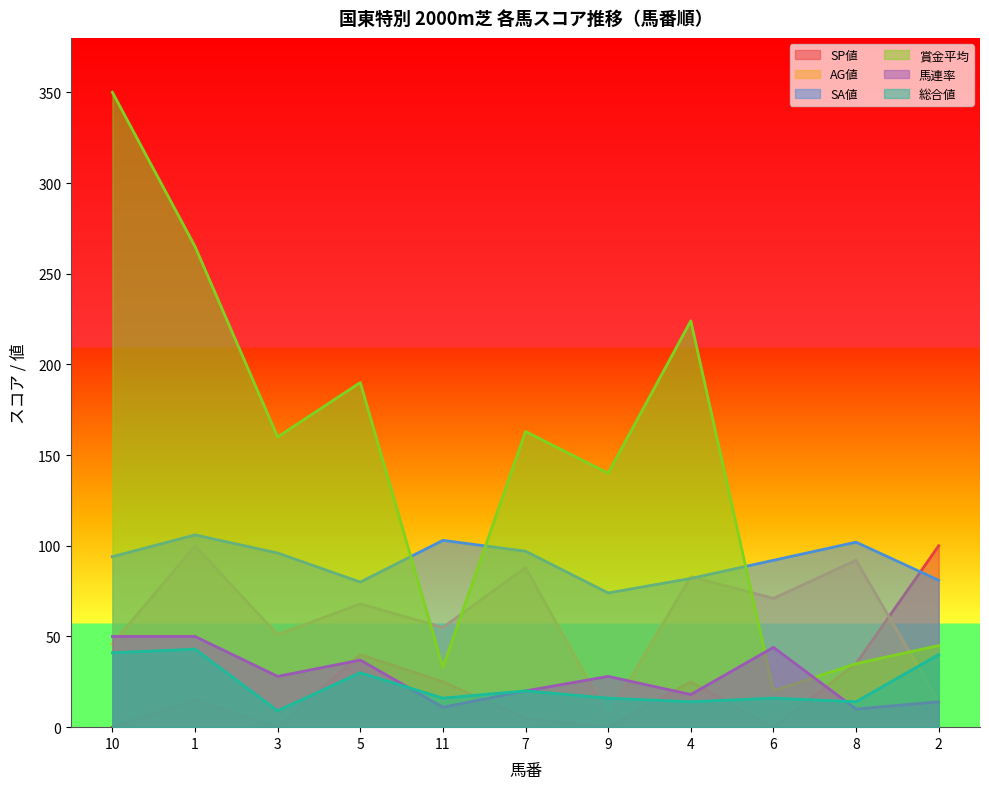

How many data points does each series have?

11